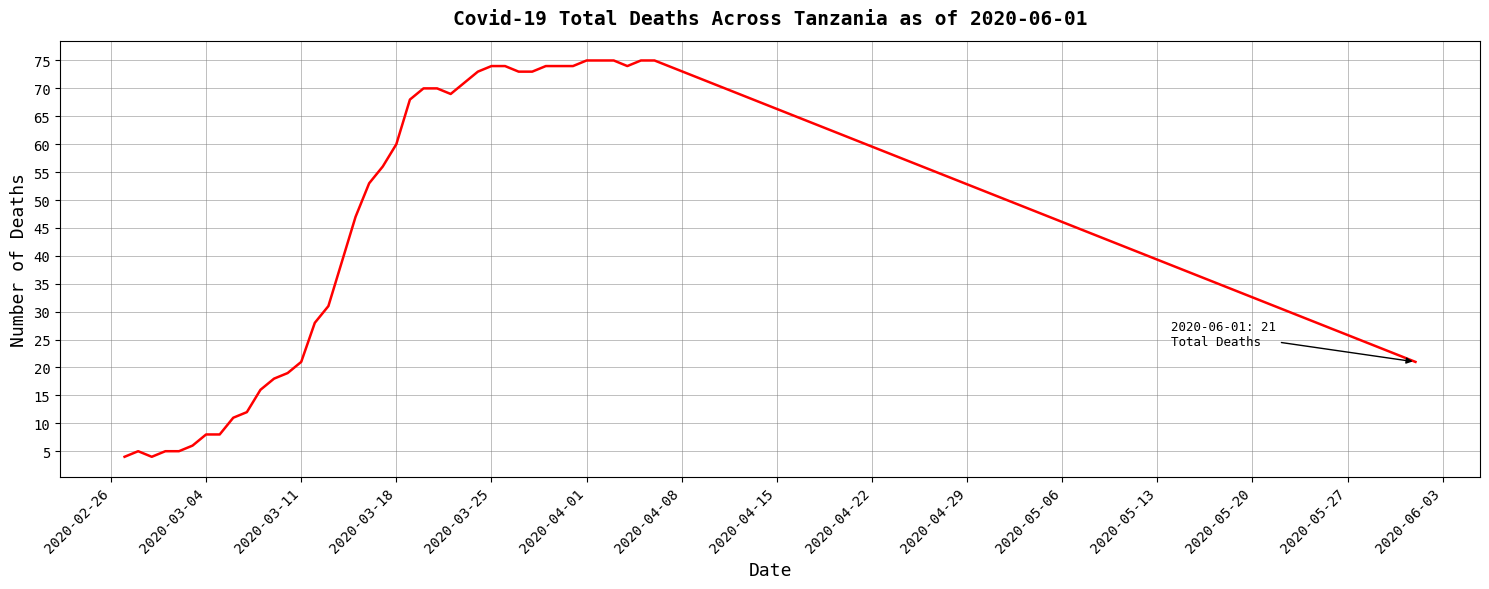

How many lines are shown in the chart?

1